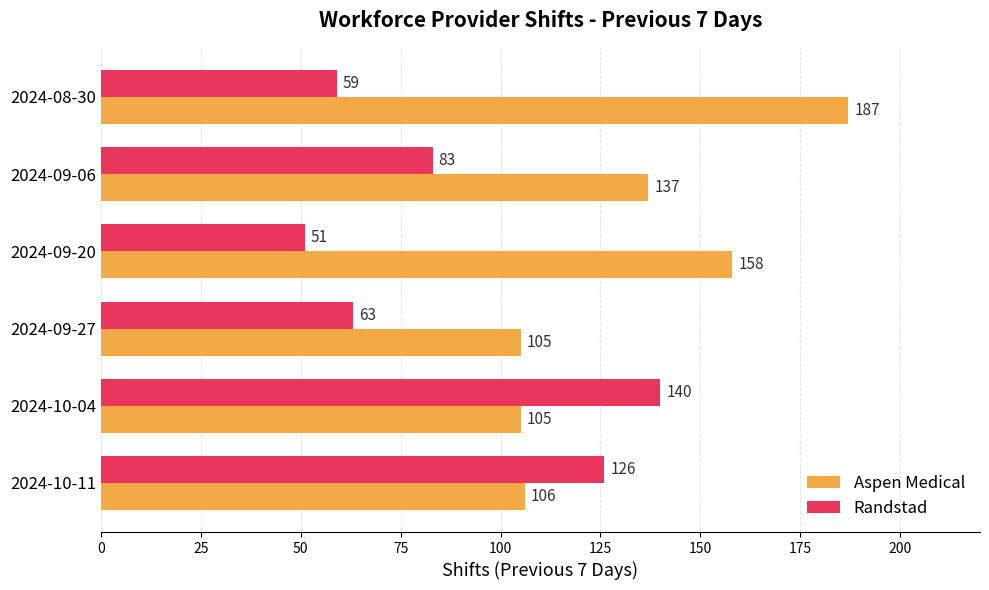

At which category is the sum across all series the highest?

2024-08-30